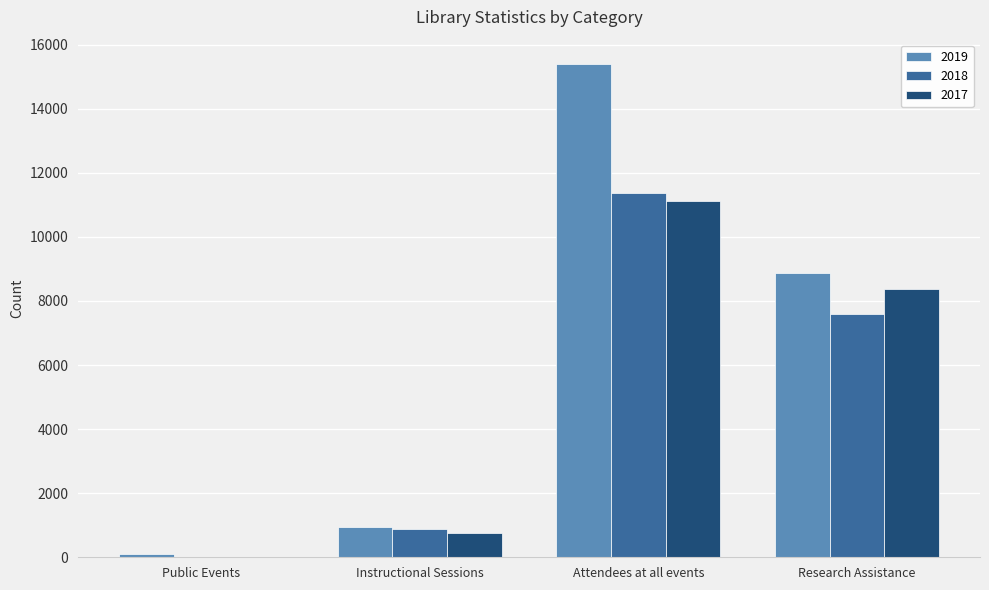

Which series changed the most between Public Events and Instructional Sessions?

2018